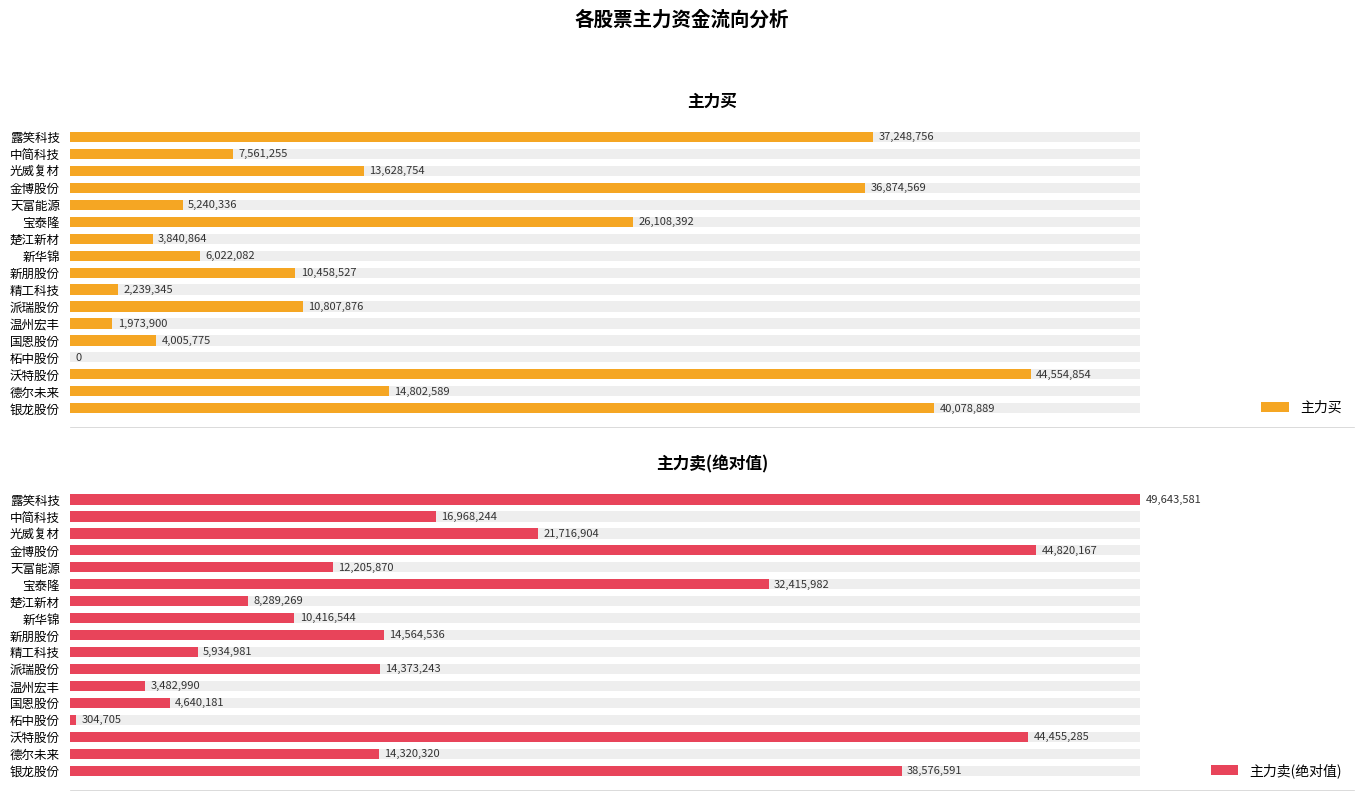

Which series has the largest range (max minus min)?

主力卖(绝对值)